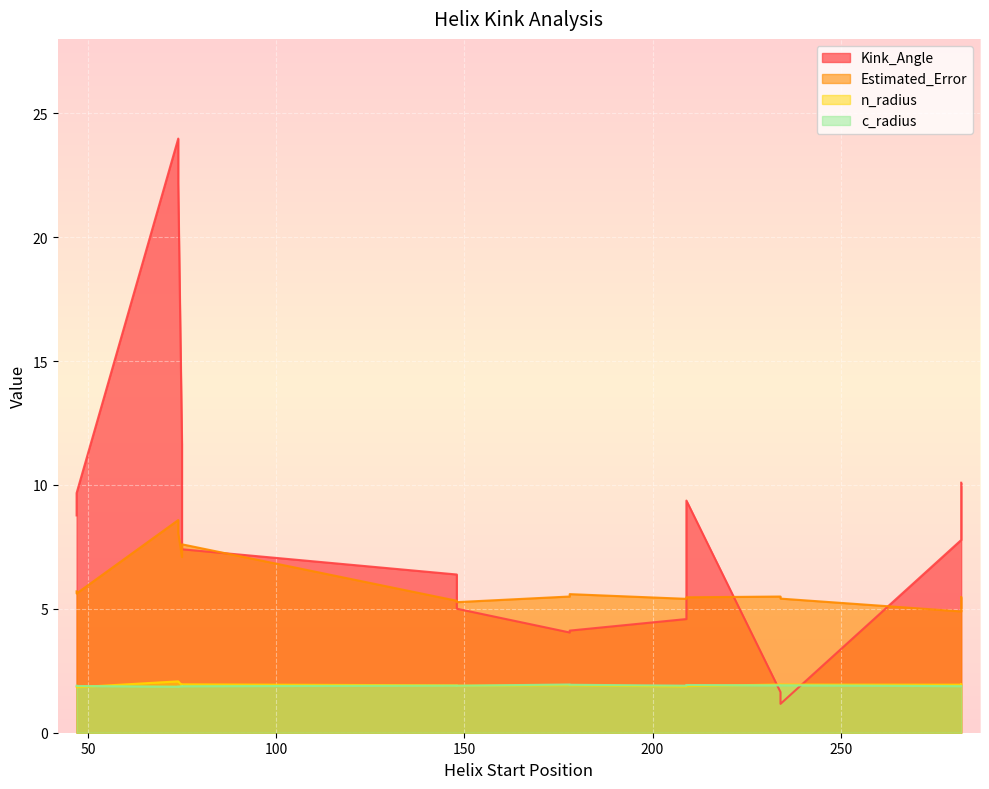

How many lines are shown in the chart?

4